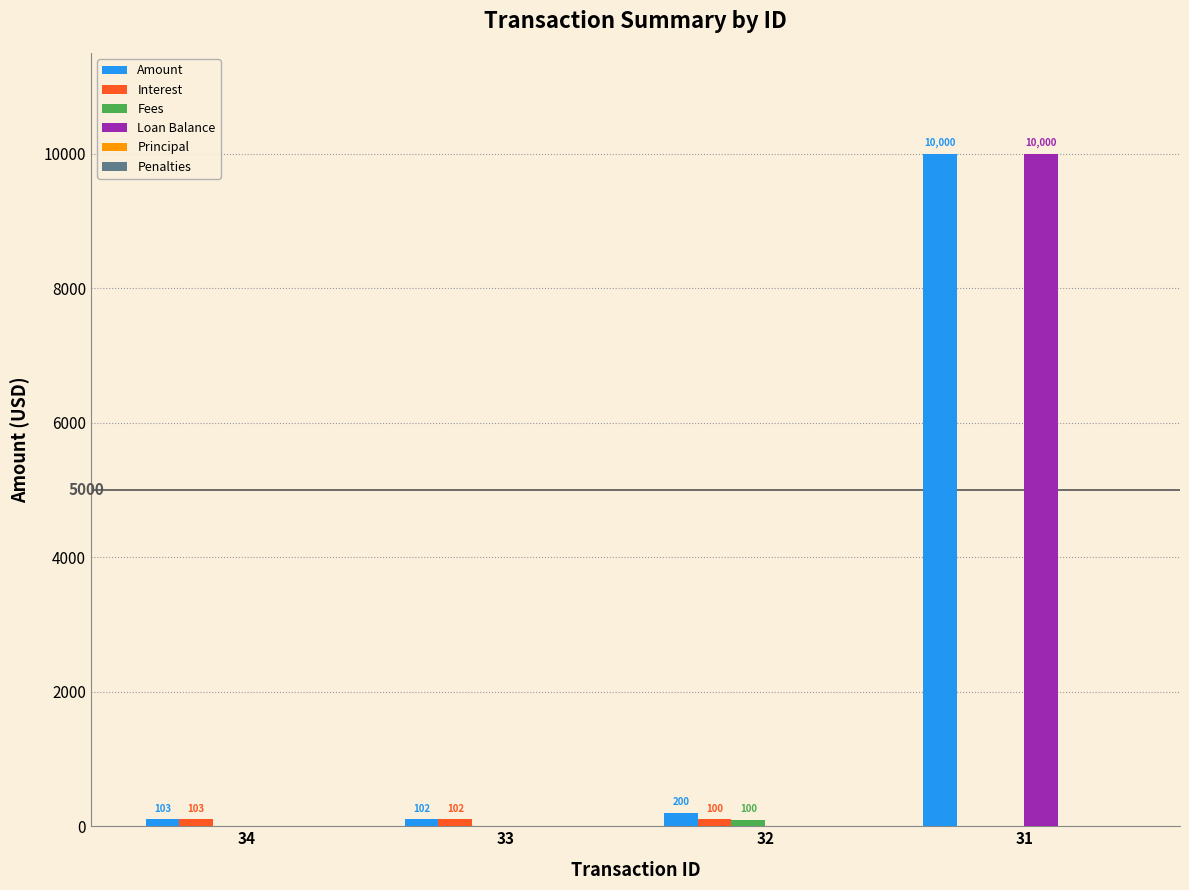

At which category is the sum across all series the highest?

31